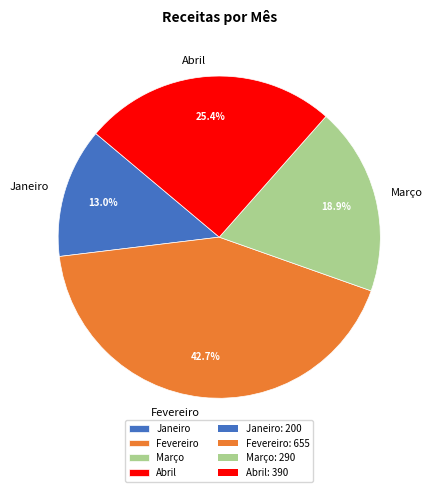

Count the number of slices in the pie.

4